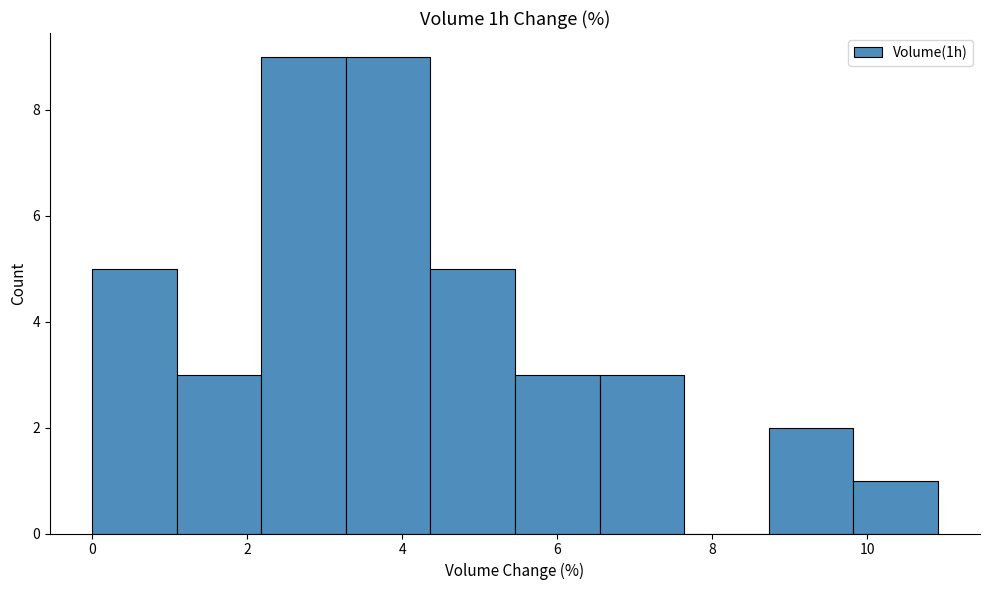

Reading left to right, transcribe this chart: for each bar, give the range it covers on the x-axis and its height. Neither the bar edges nor the heights are printed on the chart, so give them approximately, as read against the axes.

0.0 to 1.0: 5
1.0 to 2.2: 3
2.2 to 3.2: 9
3.2 to 4.4: 9
4.4 to 5.4: 5
5.4 to 6.6: 3
6.6 to 7.6: 3
7.6 to 8.8: 0
8.8 to 9.8: 2
9.8 to 11.0: 1